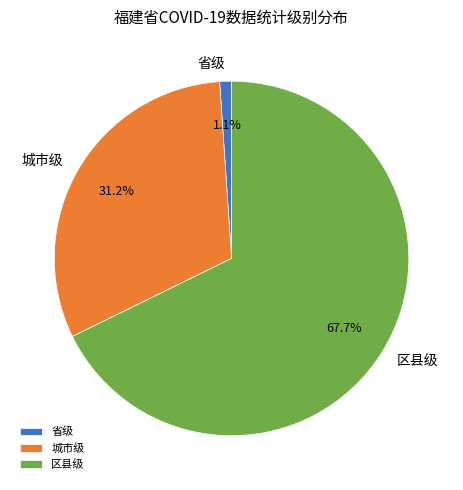

Which has a higher value, 城市级 or 区县级?

区县级